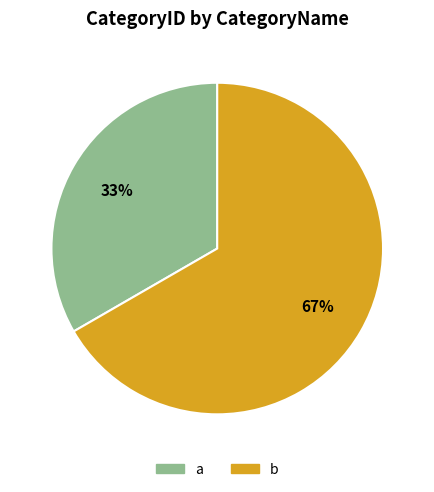

Is it true that b is 67% of the pie?

True